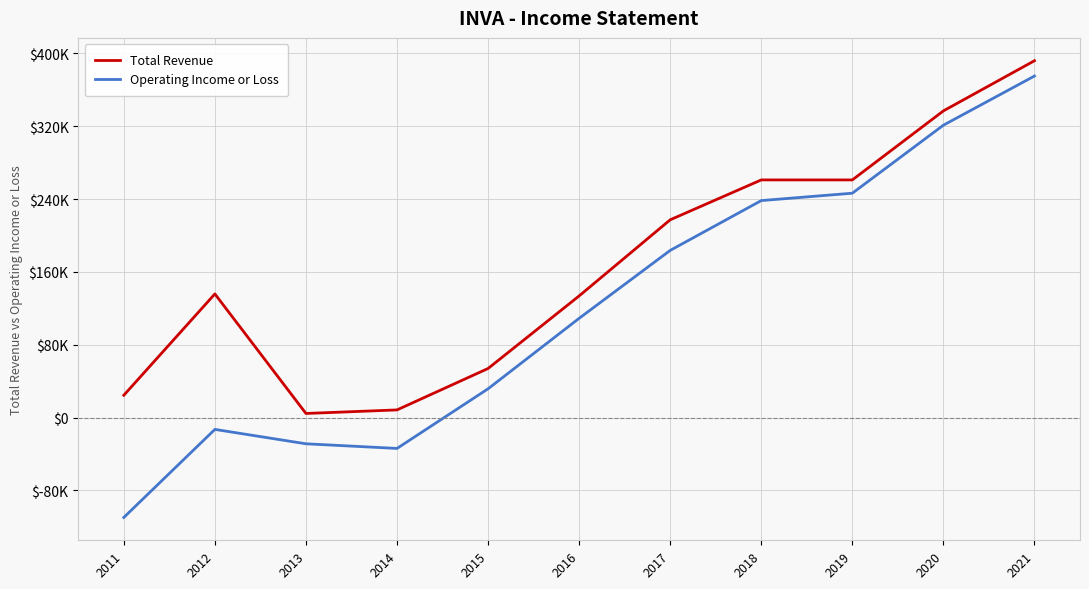

Is this an area chart (filled region under the line)?

No